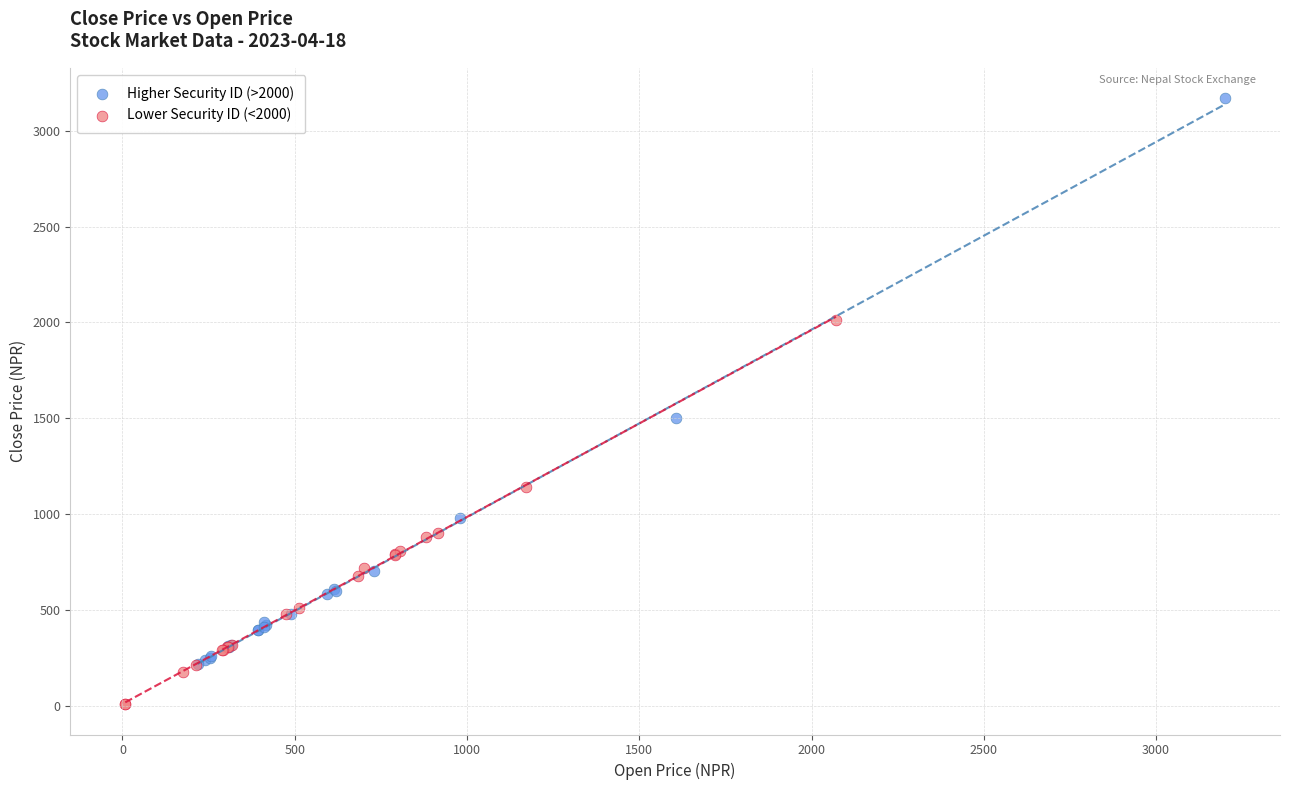

Which series reaches the minimum Y coordinate?

Lower Security ID (<2000)